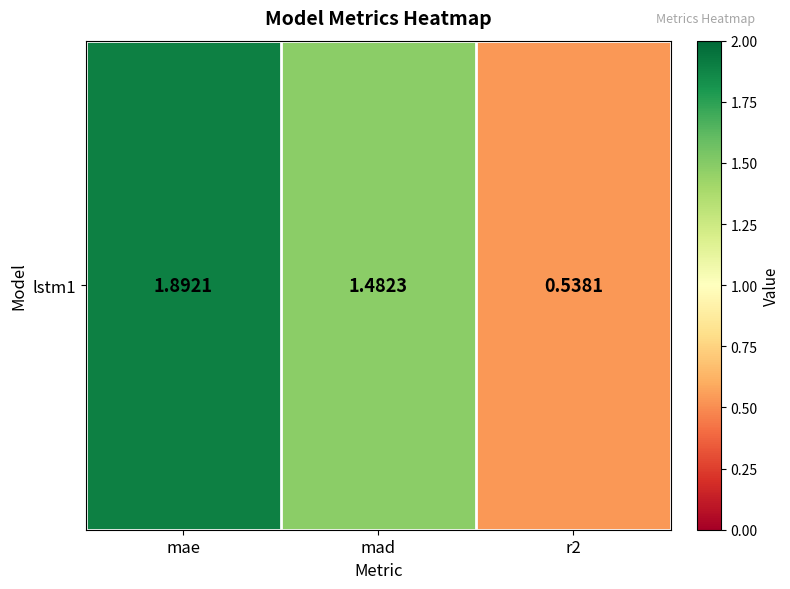

What is the change in value from mae to mad?

-0.4